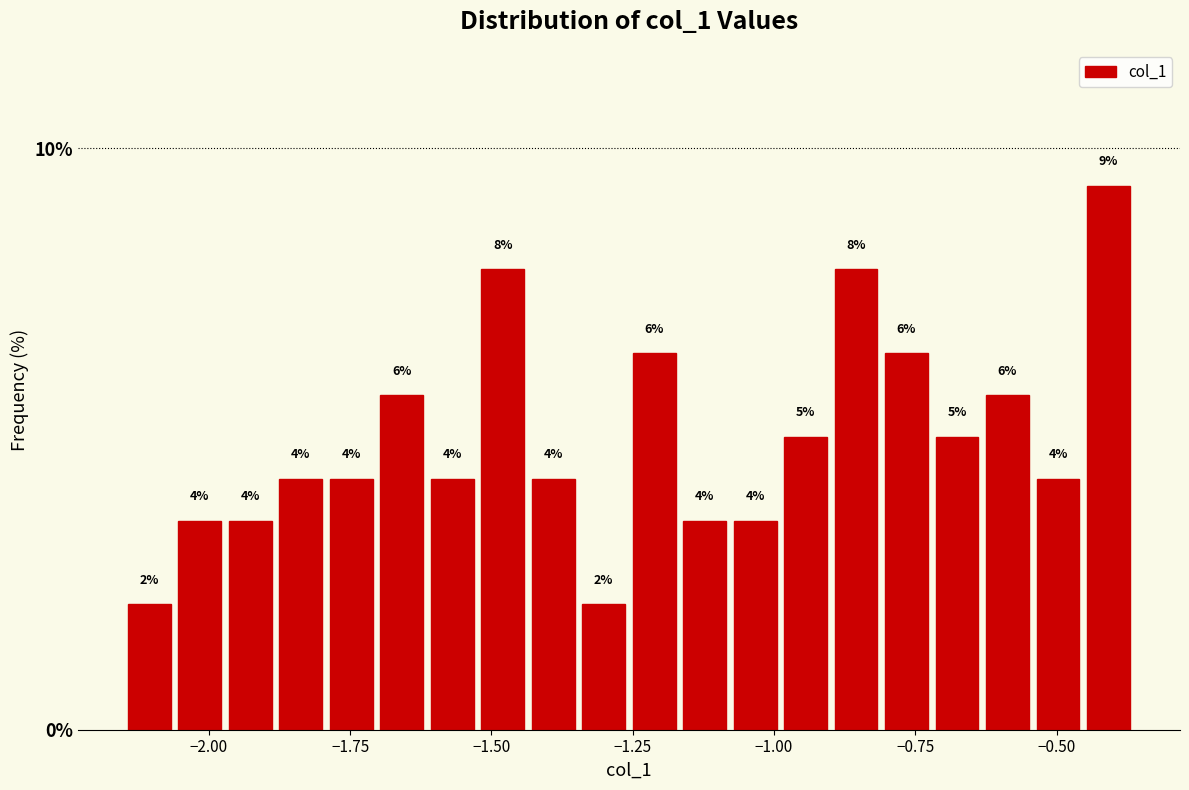

Around what value on the x-axis is the tallest bar? Give the approximate position of its centre, as read against the axis.

-0.40